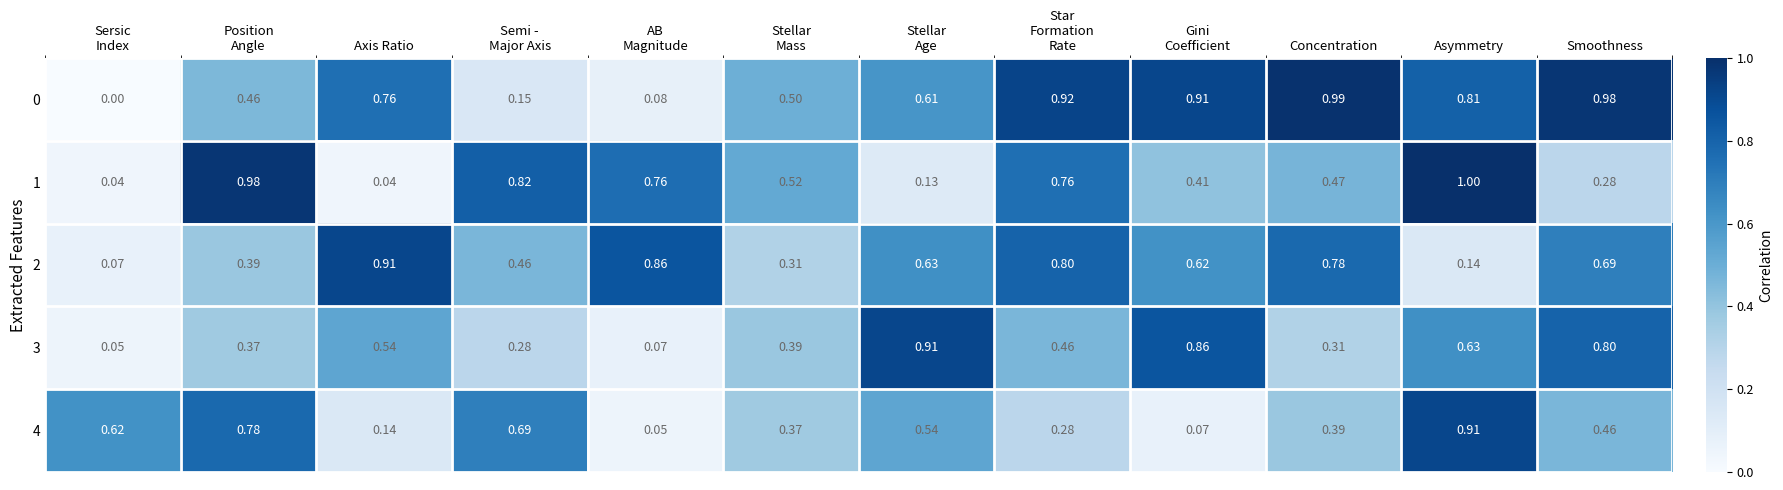

At which category does the chart reach its peak across all series?

Asymmetry